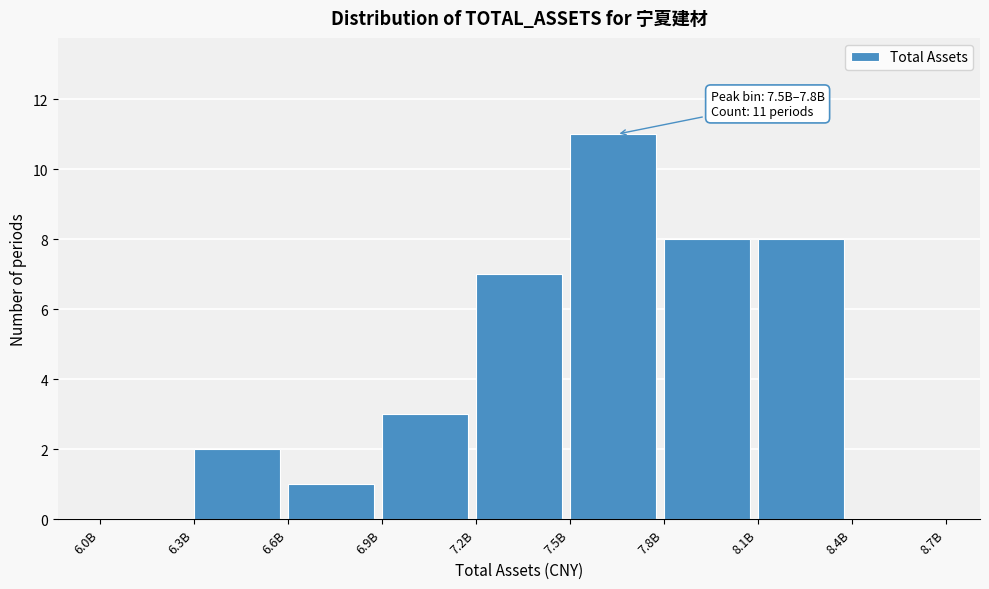

Reading left to right, list all the values displayed in this chart.

6.0B=0	6.3B=2	6.6B=1	6.9B=3	7.2B=7	7.5B=11	7.8B=8	8.1B=8	8.4B=0